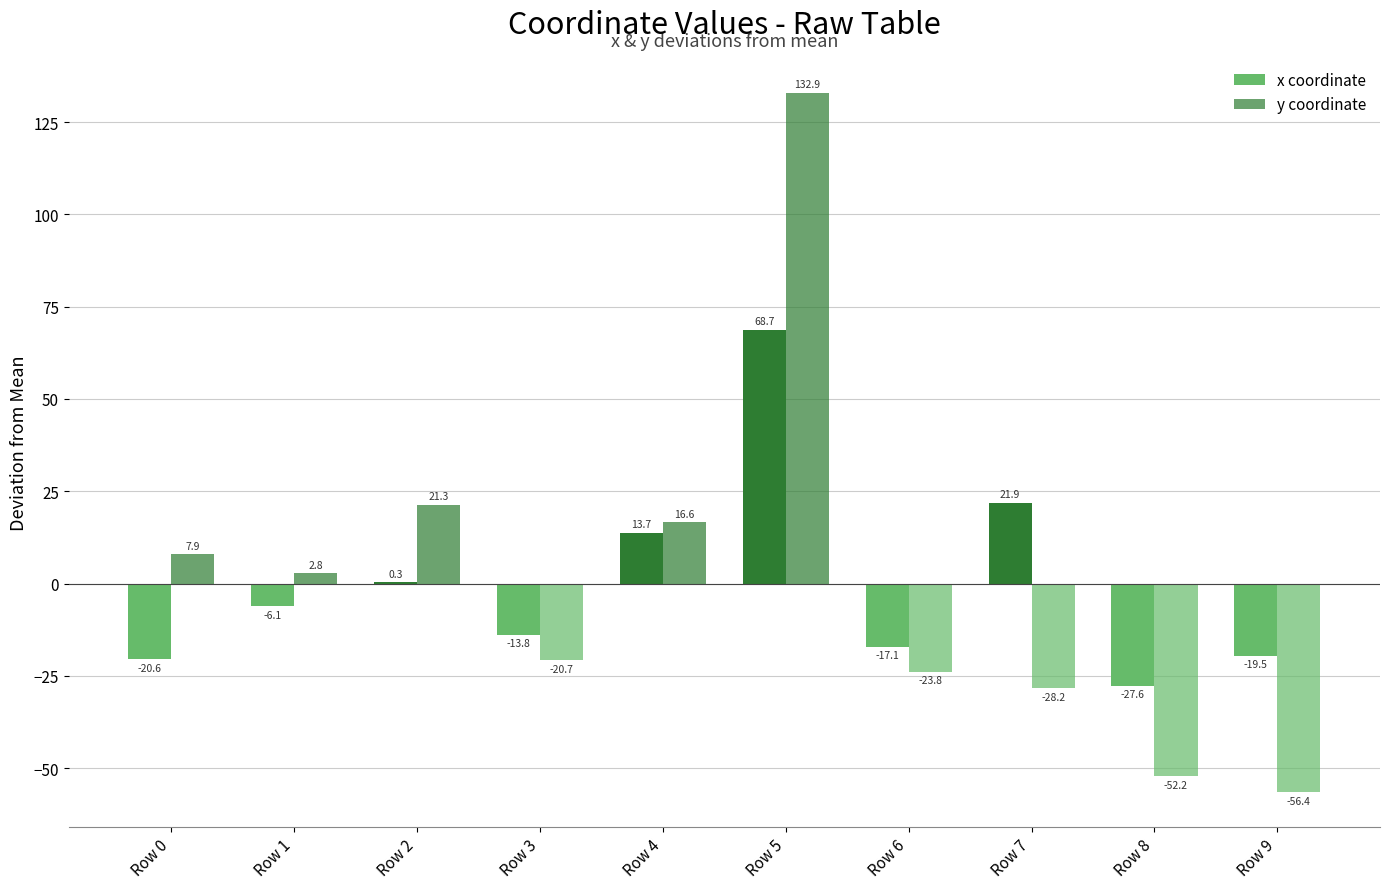

What is the difference between the maximum and minimum values in the y coordinate series?

189.3